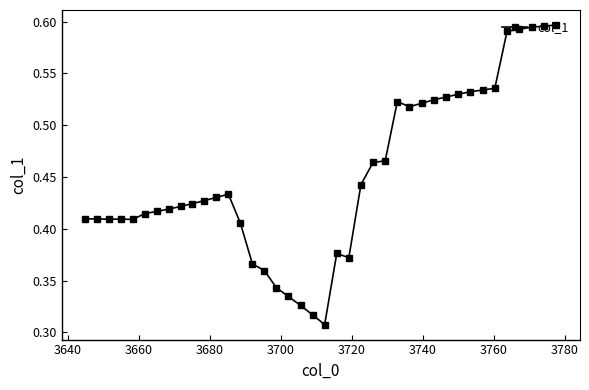

How many values are between 0 and 1?

40